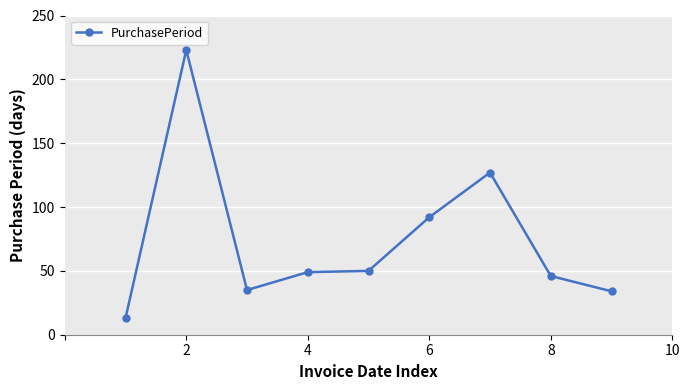

True or false: there are more than 0 points higher than both neighbors.

True